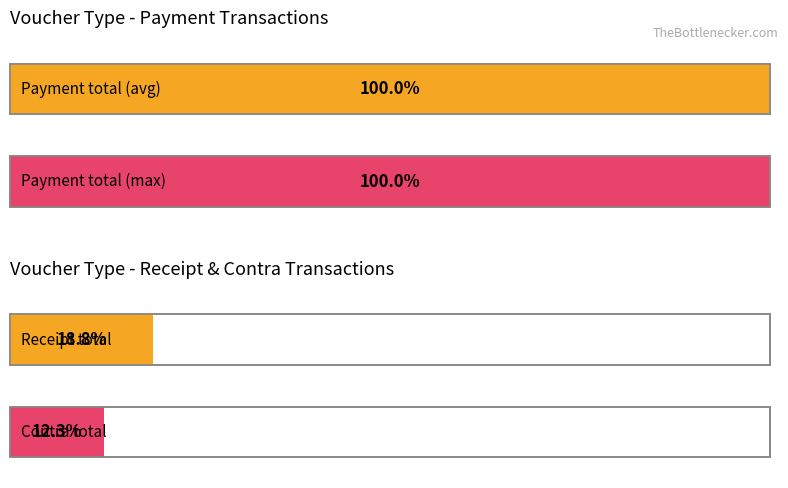

List the series in order of their peak value, lowest first.

Contra, Receipt, Payment